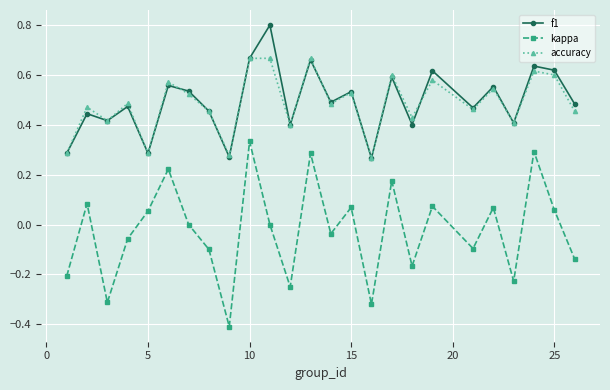

What is the maximum value shown in the chart?

0.8